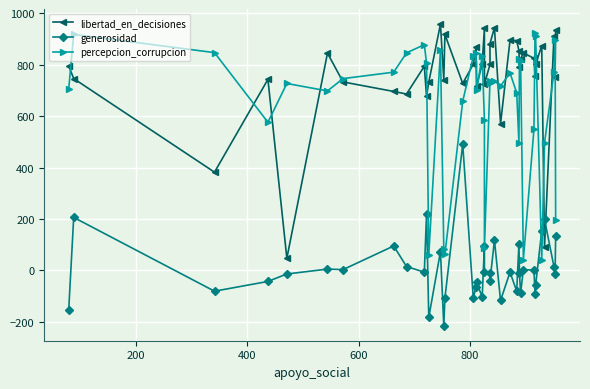

List the series in order of their overall mean, highest first.

libertad_en_decisiones, percepcion_corrupcion, generosidad